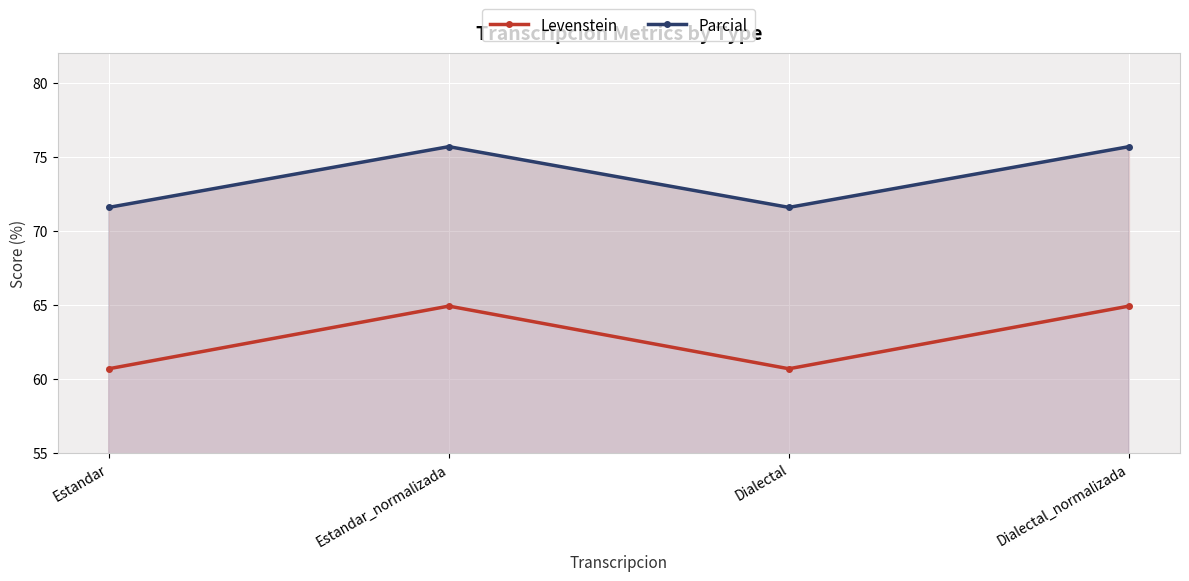

Count the Parcial values in the range 71 to 75.

2